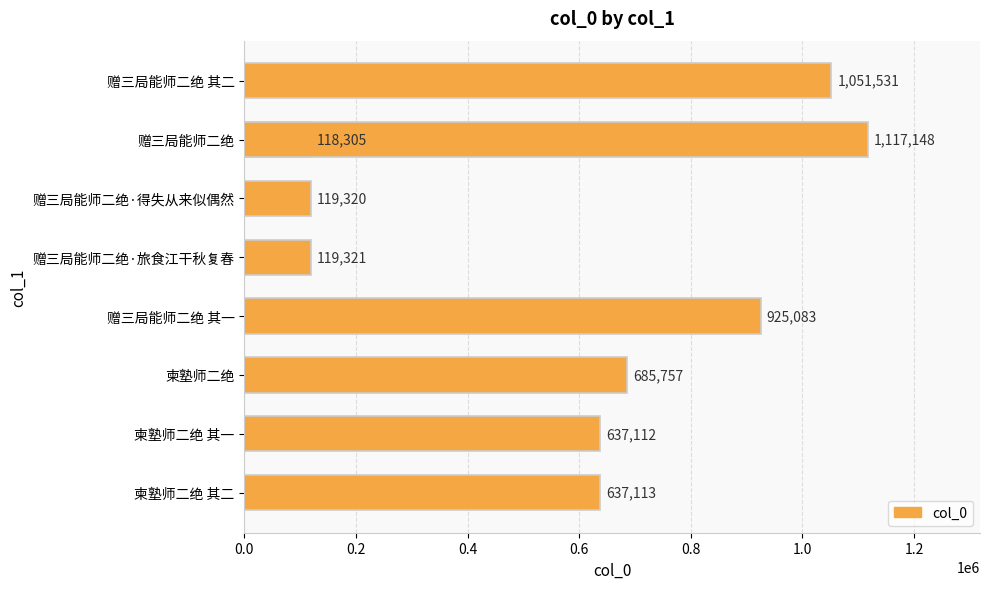

Are the bars grouped side by side (vs. stacked)?

No